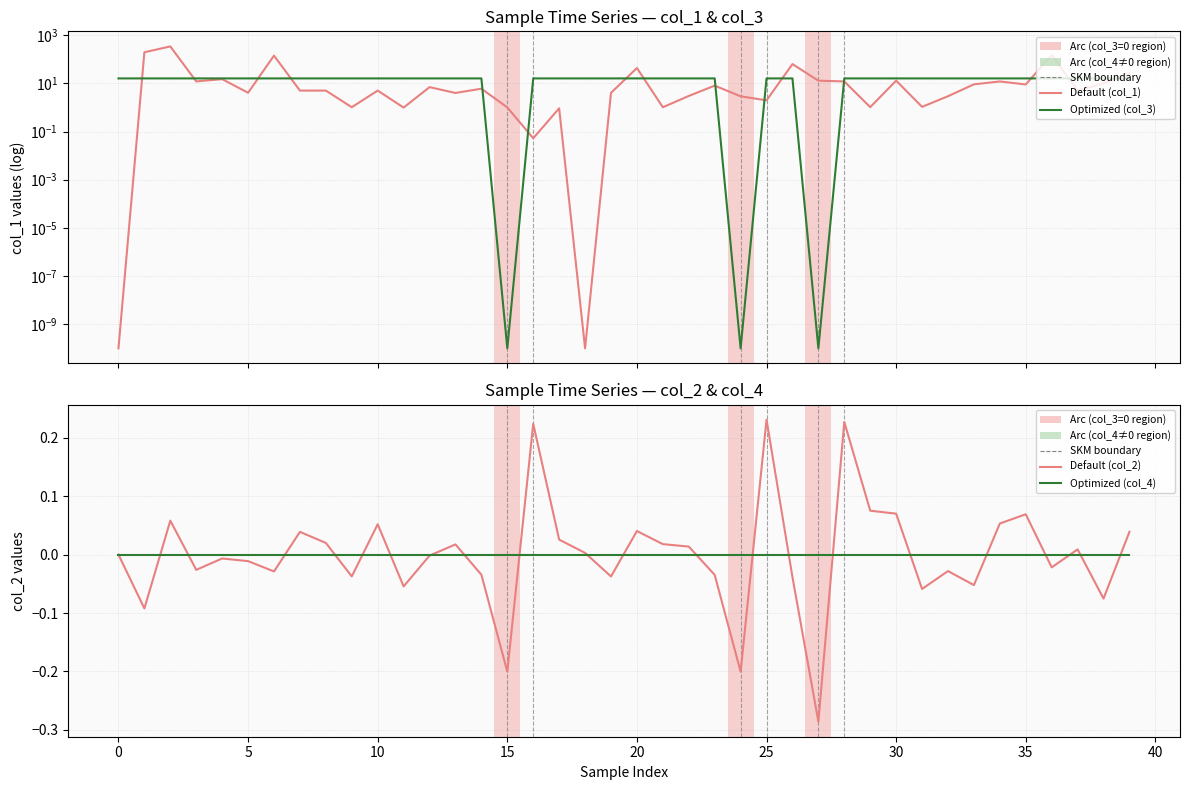

What is the spread (max minus min) of values at 18?

16.0